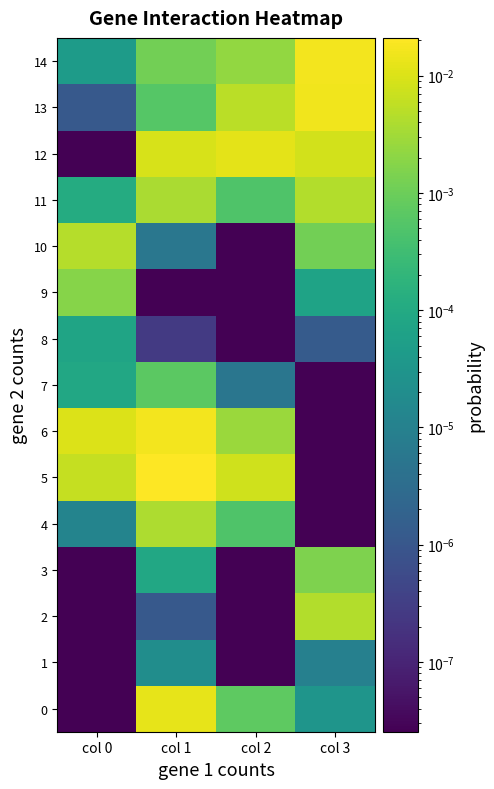

At how many categories does at least one series exceed 0?

4